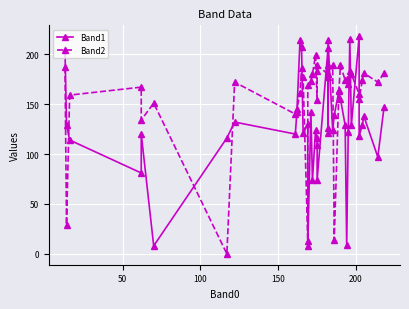

Is this an area chart (filled region under the line)?

No